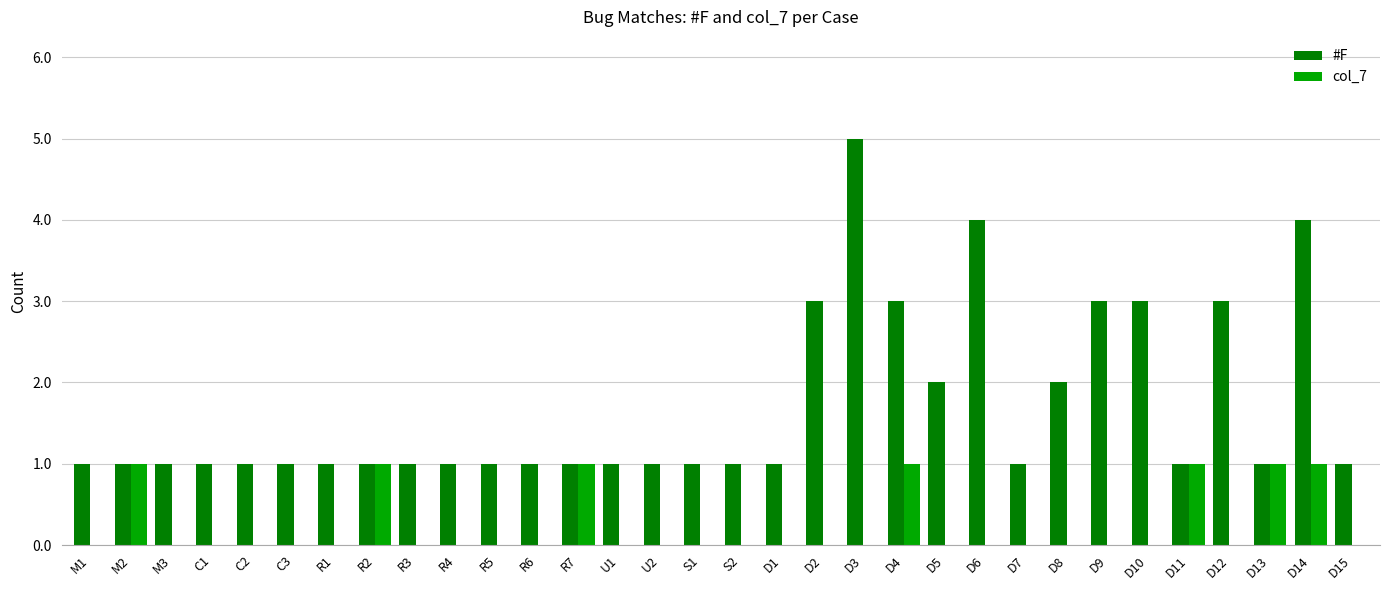

How many distinct data groups are displayed?

2